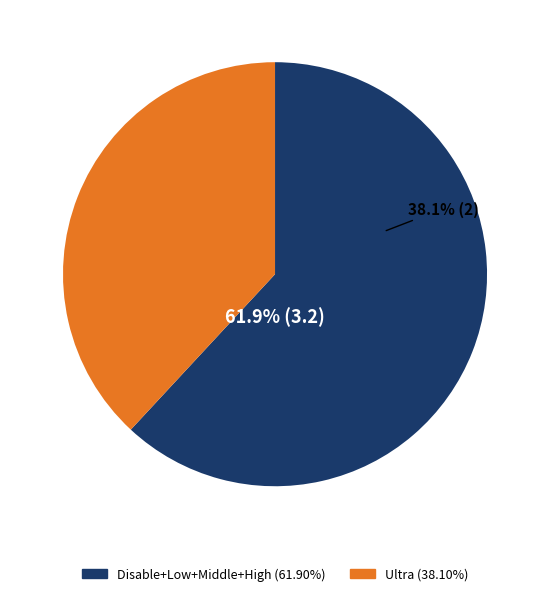

Is Disable the majority of the pie?

No